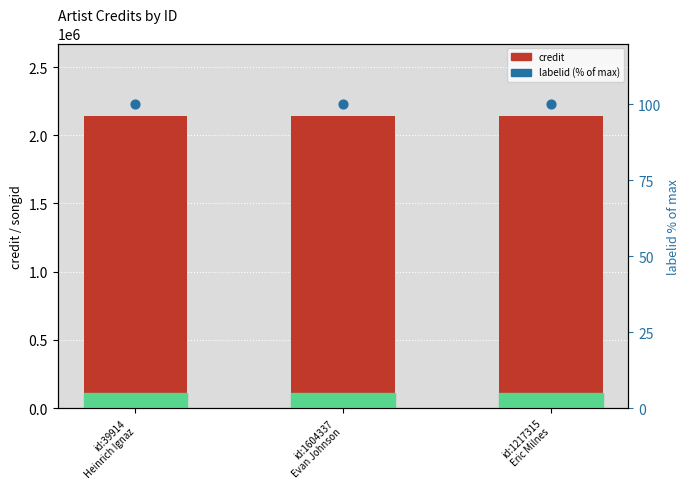

Which series has the largest total across all categories?

credit